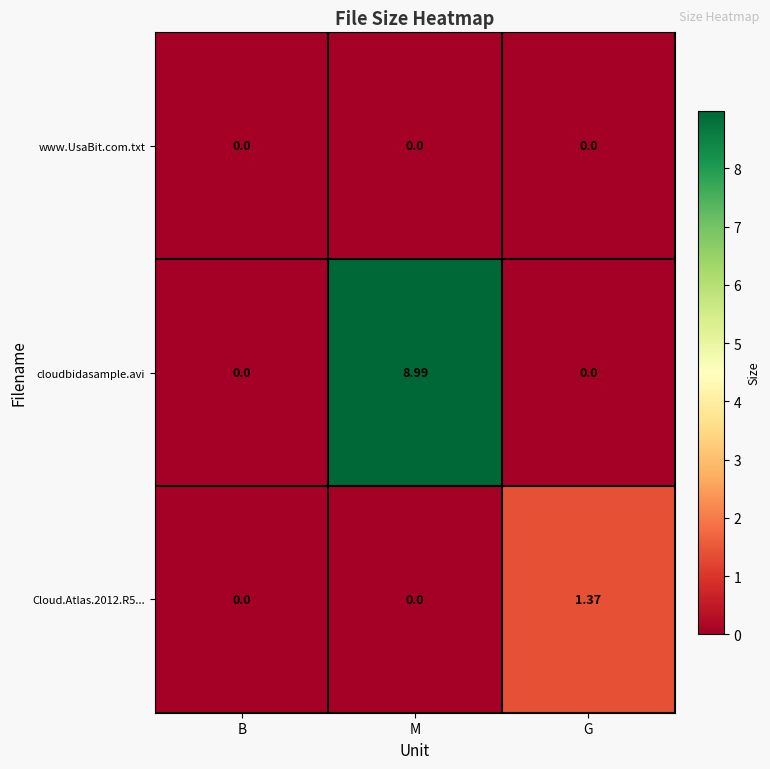

Rank the series by their maximum value, from lowest to highest.

www.UsaBit.com.txt, Cloud.Atlas.2012.R5..., cloudbidasample.avi